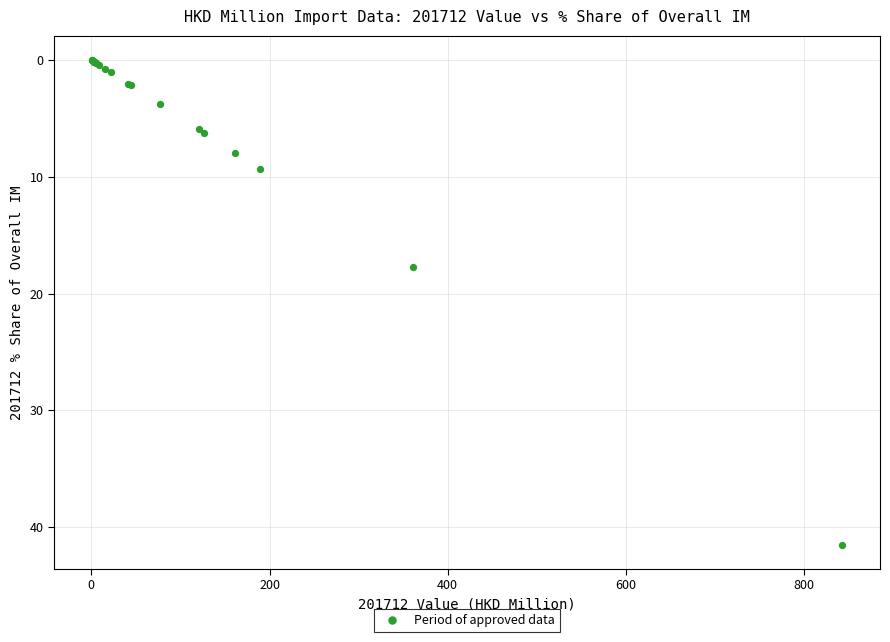

What Y value in the scatter plot is closest to 20?

17.8